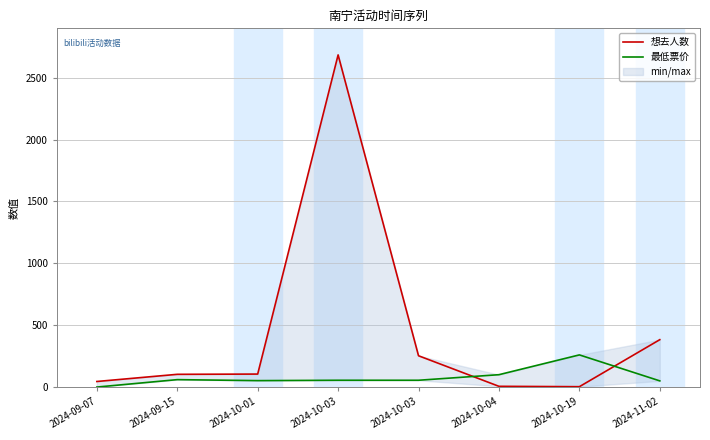

Is it true that 最低票价 equals 112 at 2024-09-07?

False